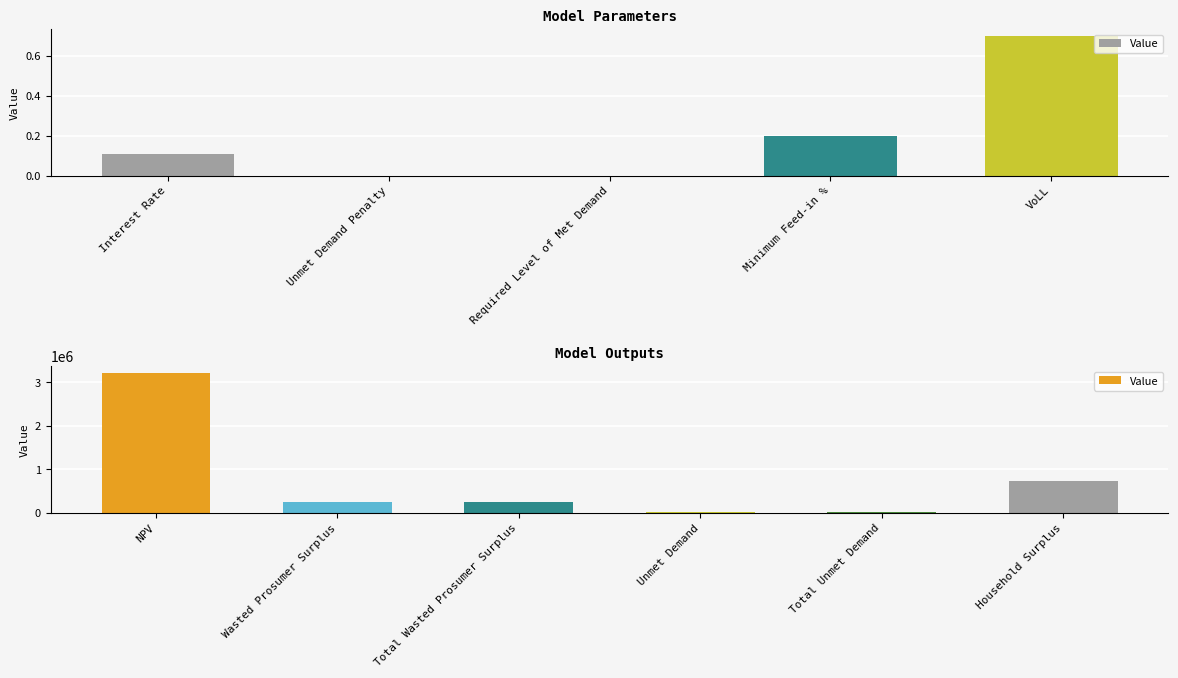

What is the maximum value shown in the chart?

3213161.9